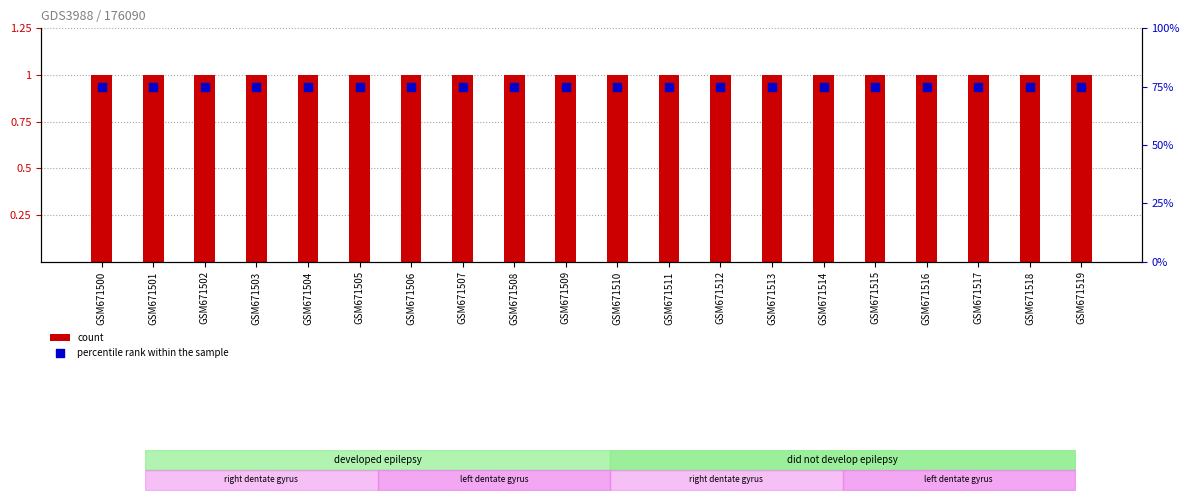

Which series reaches the minimum Y coordinate?

count